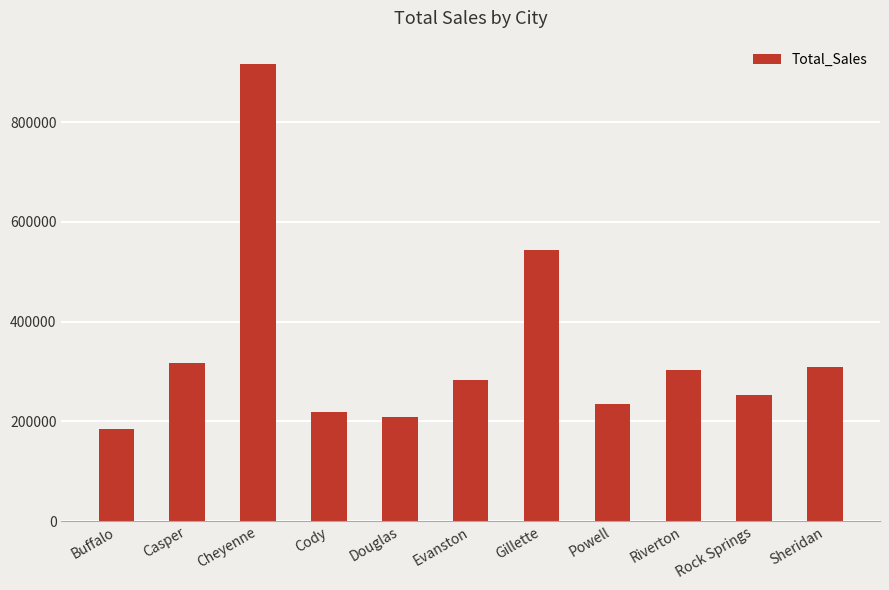

Which label corresponds to the smallest value in the chart?

Buffalo